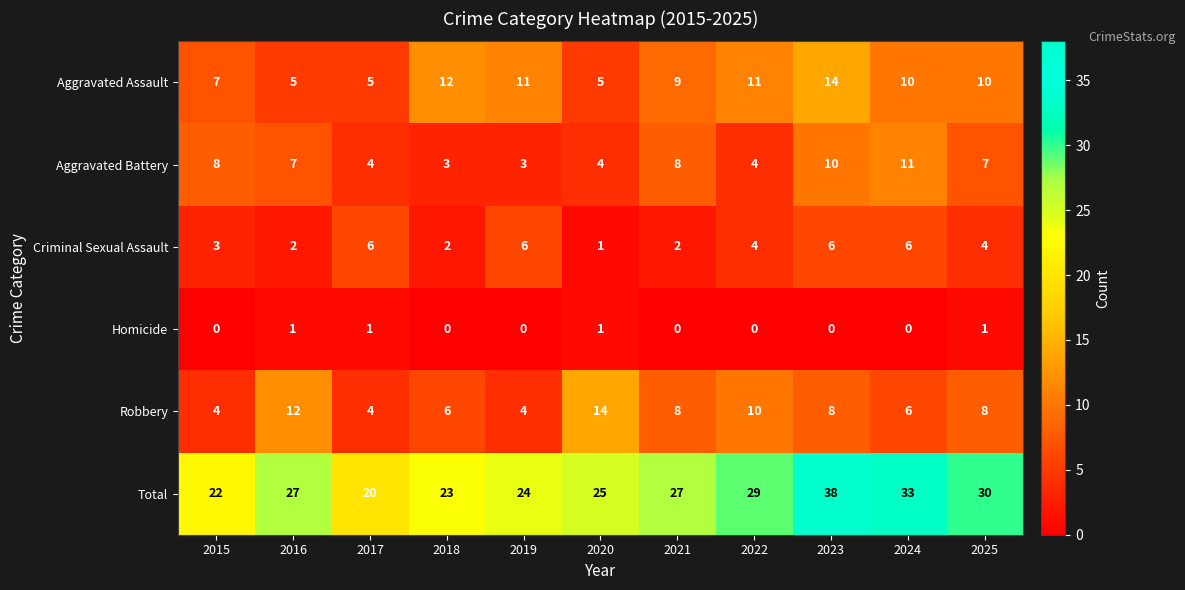

What is the average value of the Criminal Sexual Assault series?

4